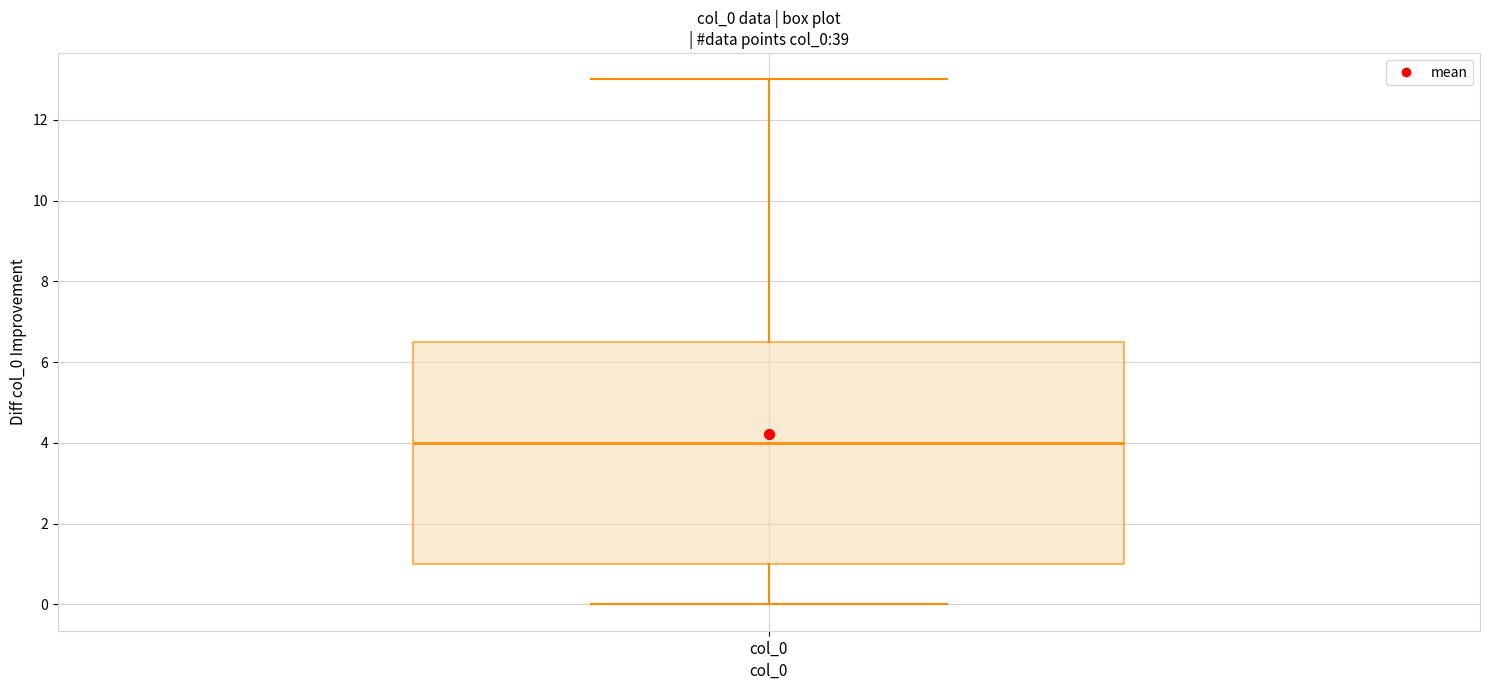

Where does the median line of the box for col_0 sit on the y-axis? The values are not printed on the chart, so give them approximately, as read against the axis.

4.0